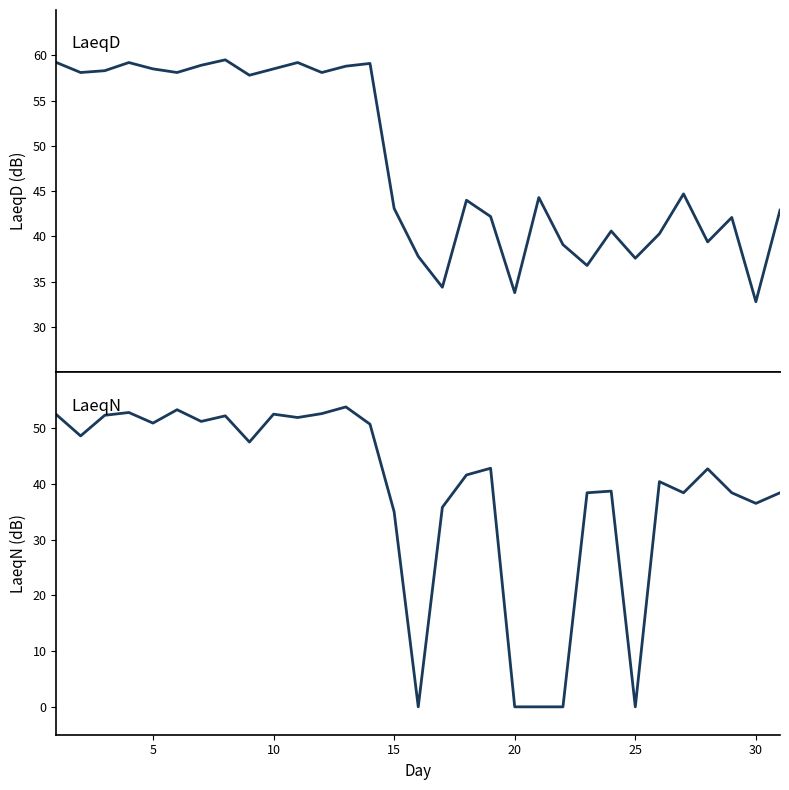

What is the highest value of the LaeqN series?

53.8